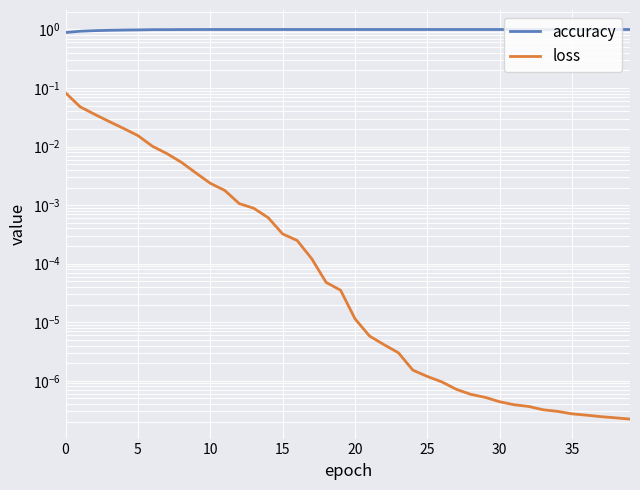

What is the label of the 8th point from the right?

32